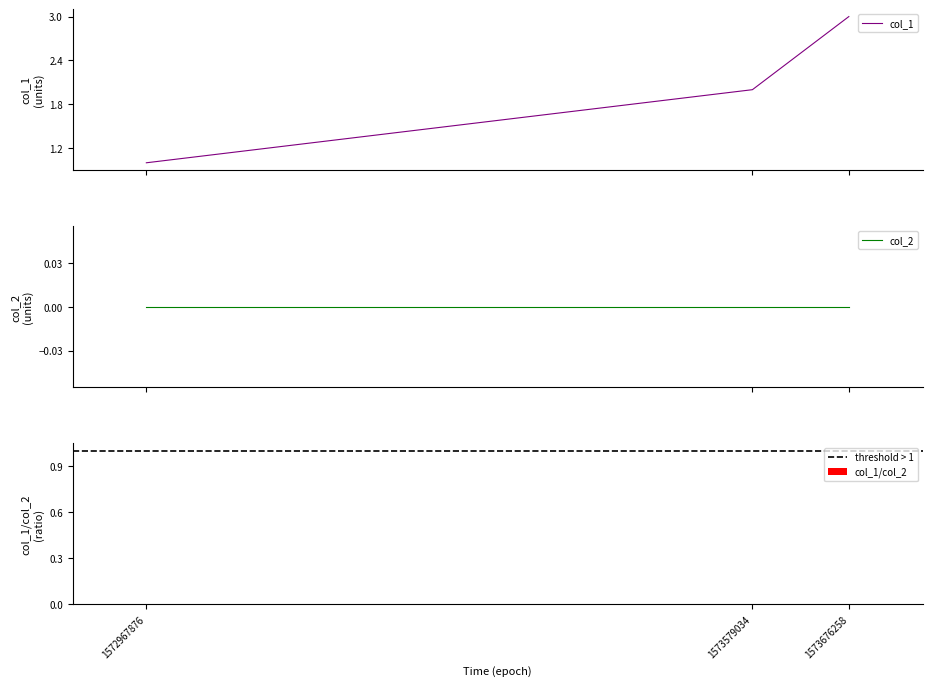

What is the greatest value displayed?

3